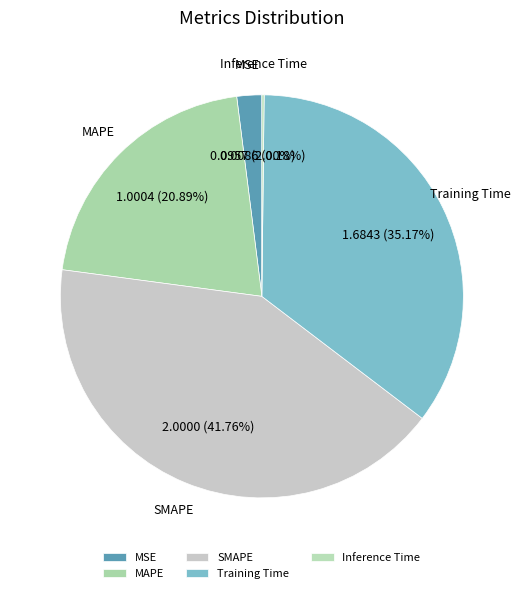

Which slice is the largest?

SMAPE